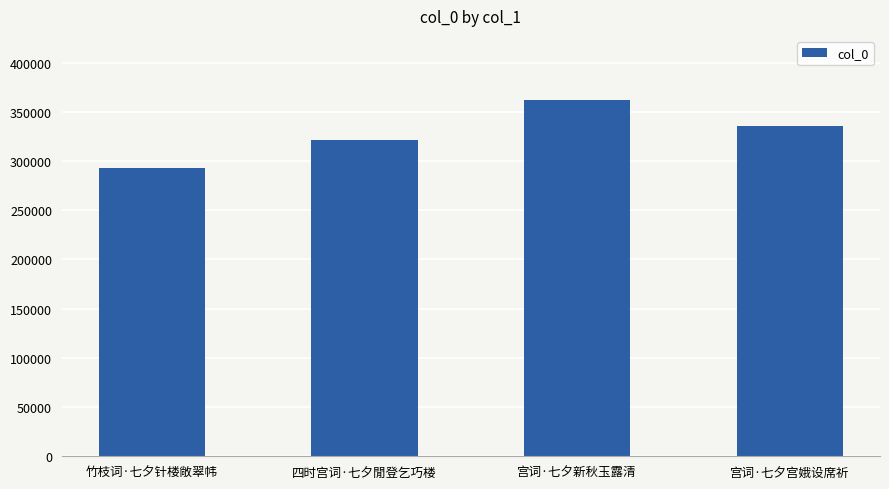

Rank the categories by value from lowest to highest.

竹枝词·七夕针楼敞翠帏, 四时宫词·七夕閒登乞巧楼, 宫词·七夕宫娥设席祈, 宫词·七夕新秋玉露清